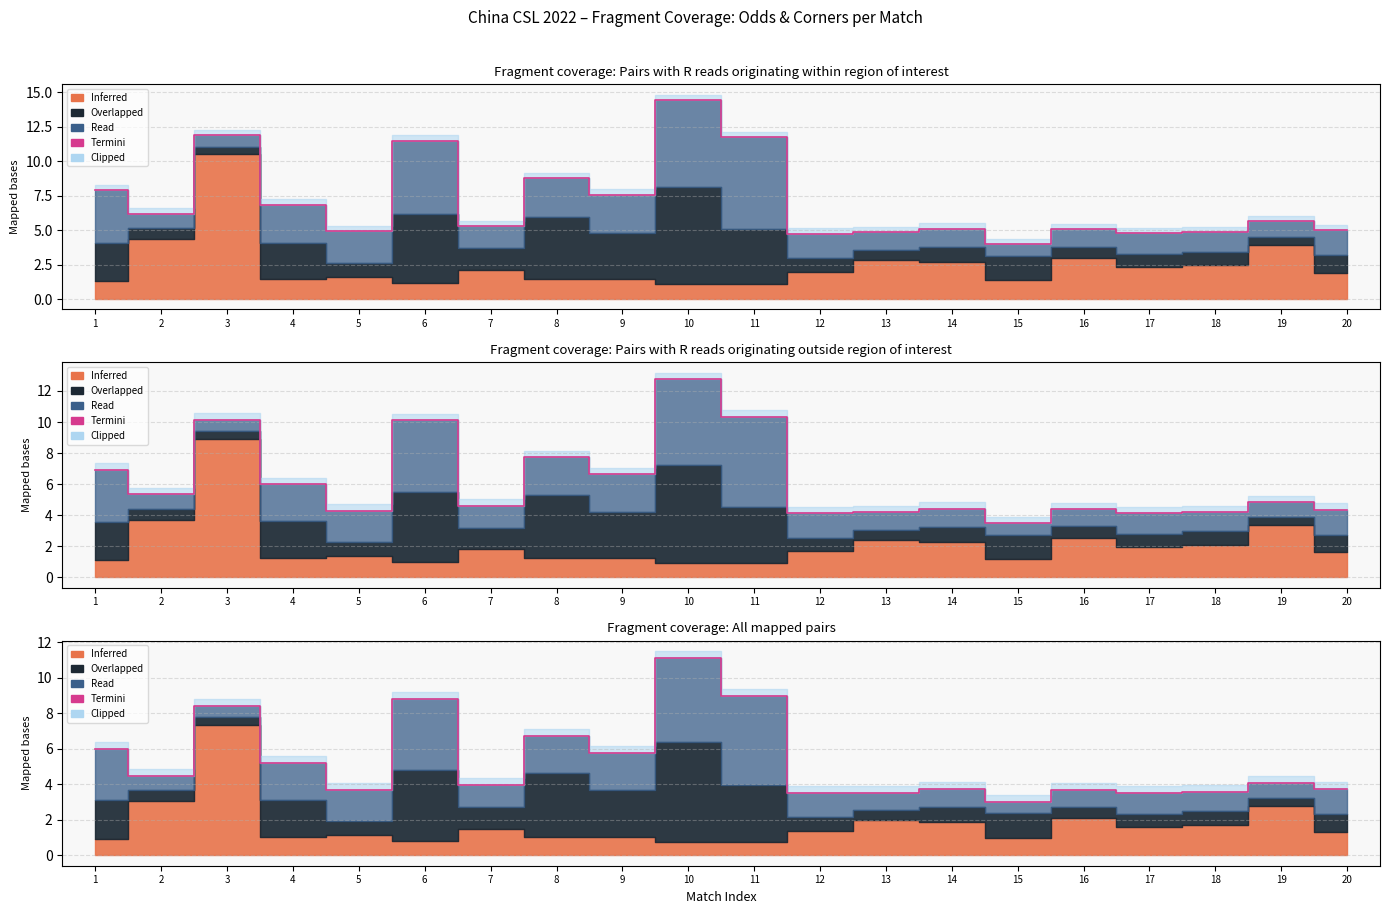

Between 6 and 10, which is larger?

10